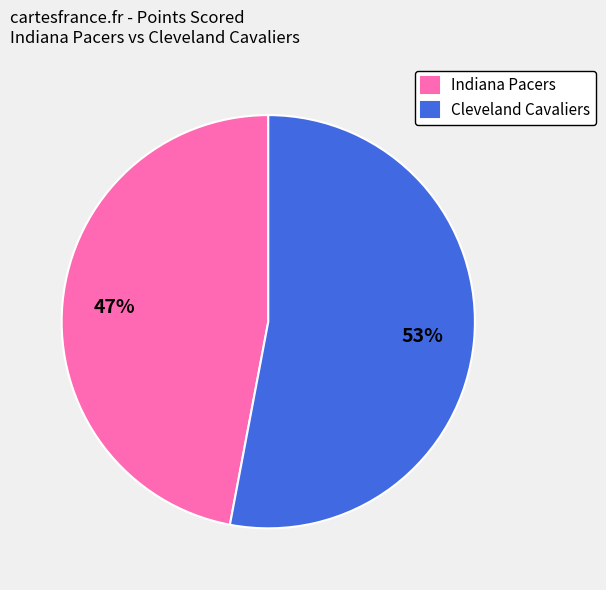

How many slices are in this pie chart?

2